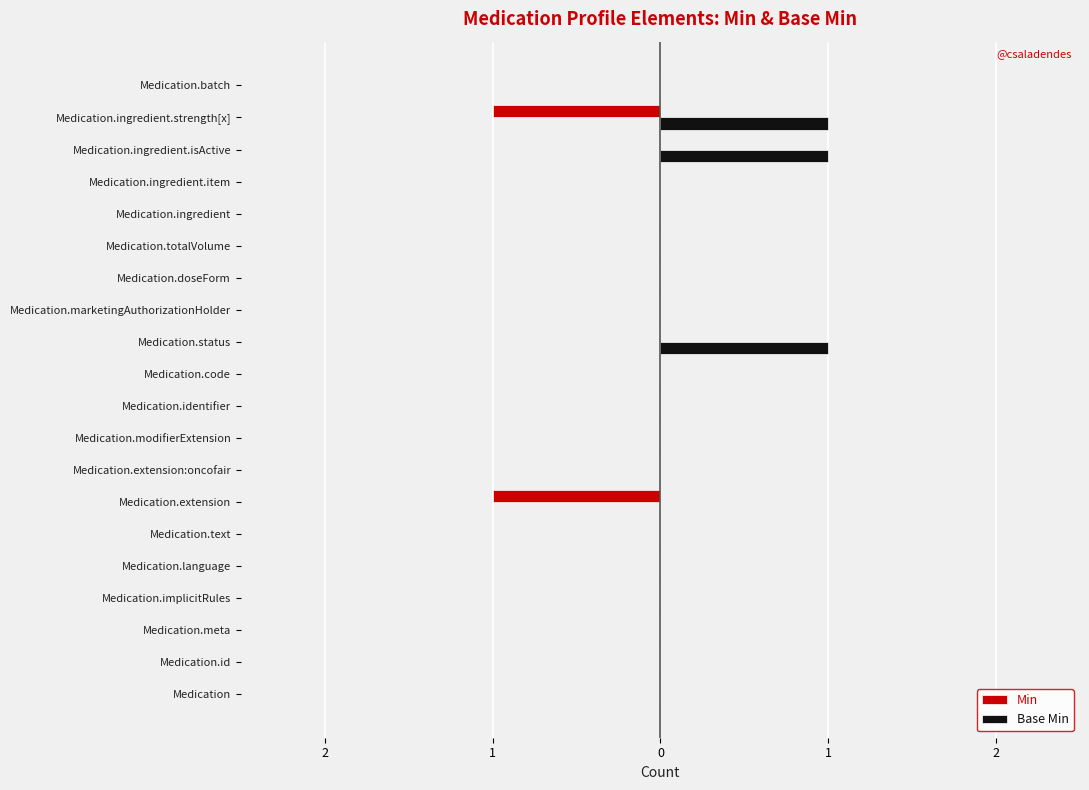

Which series has the widest spread of values?

Min